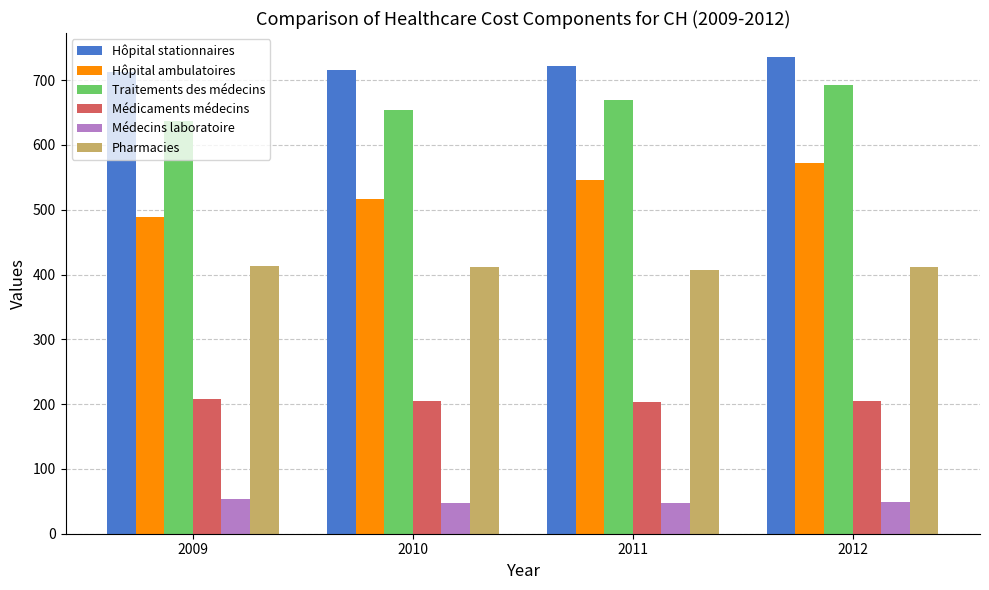

Read the Pharmacies value at 2009.

413.7